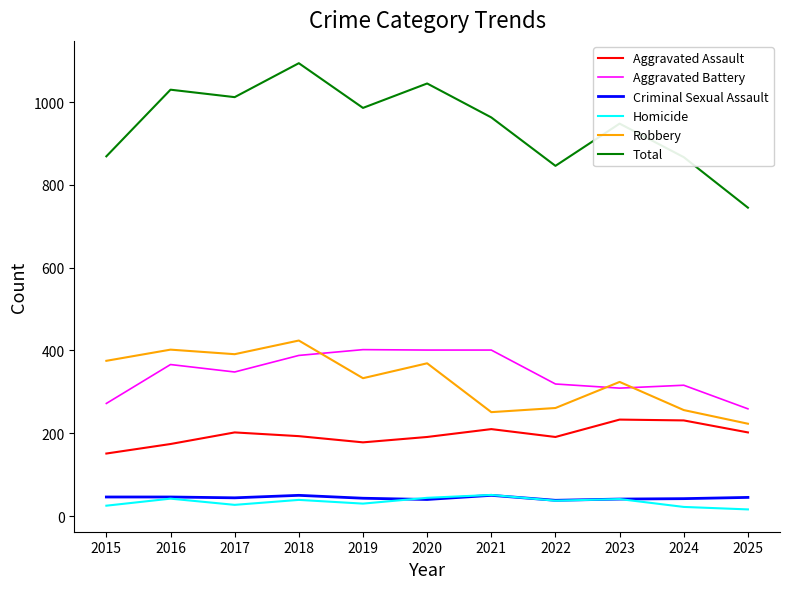

Is this an area chart (filled region under the line)?

No